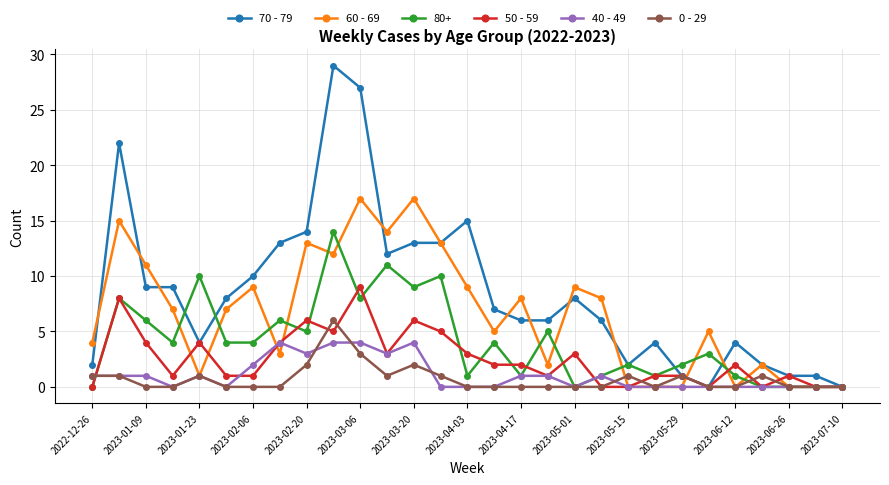

What is the maximum value for 40 - 49?

4